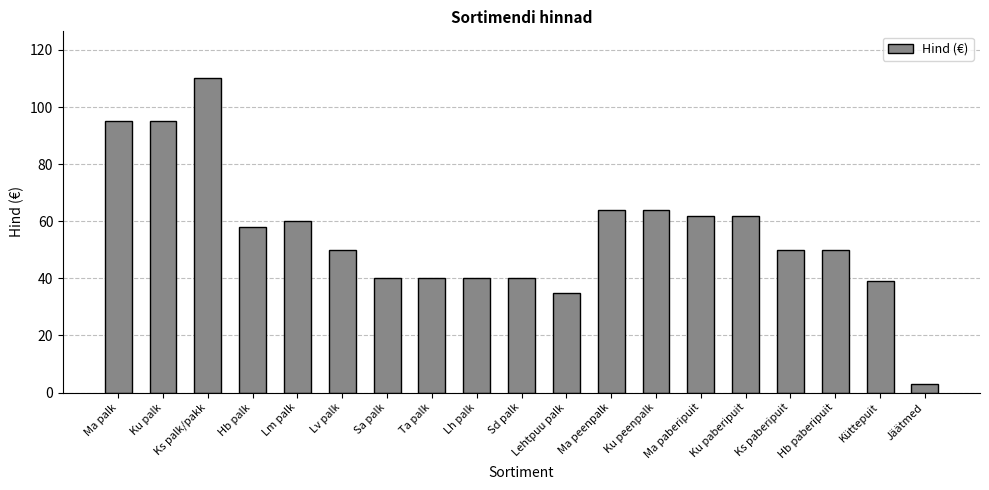

What is the label of the 10th bar from the right?

Sd palk